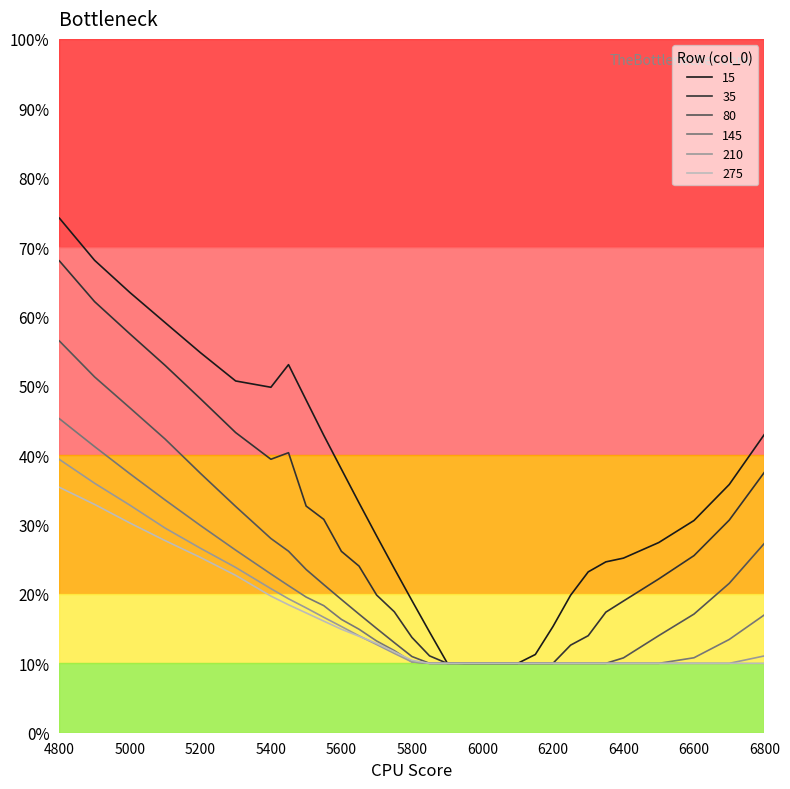

Reading left to right, what are all the values shown in this chart?

15: 0.7	0.7	0.6	0.6	0.5	0.5	0.5	0.5	0.5	0.4	0.4	0.3	0.3	0.2	0.2	0.1	0.1	0.1	0.1	0.1	0.1	0.1	0.2	0.2	0.2	0.2	0.3	0.3	0.3	0.4	0.4
35: 0.7	0.6	0.6	0.5	0.5	0.4	0.4	0.4	0.3	0.3	0.3	0.2	0.2	0.2	0.1	0.1	0.1	0.1	0.1	0.1	0.1	0.1	0.1	0.1	0.1	0.2	0.2	0.2	0.3	0.3	0.4
80: 0.6	0.5	0.5	0.4	0.4	0.3	0.3	0.3	0.2	0.2	0.2	0.2	0.2	0.1	0.1	0.1	0.1	0.1	0.1	0.1	0.1	0.1	0.1	0.1	0.1	0.1	0.1	0.1	0.2	0.2	0.3
145: 0.5	0.4	0.4	0.3	0.3	0.3	0.2	0.2	0.2	0.2	0.2	0.1	0.1	0.1	0.1	0.1	0.1	0.1	0.1	0.1	0.1	0.1	0.1	0.1	0.1	0.1	0.1	0.1	0.1	0.1	0.2
210: 0.4	0.4	0.3	0.3	0.3	0.2	0.2	0.2	0.2	0.2	0.2	0.1	0.1	0.1	0.1	0.1	0.1	0.1	0.1	0.1	0.1	0.1	0.1	0.1	0.1	0.1	0.1	0.1	0.1	0.1	0.1
275: 0.4	0.3	0.3	0.3	0.3	0.2	0.2	0.2	0.2	0.2	0.1	0.1	0.1	0.1	0.1	0.1	0.1	0.1	0.1	0.1	0.1	0.1	0.1	0.1	0.1	0.1	0.1	0.1	0.1	0.1	0.1